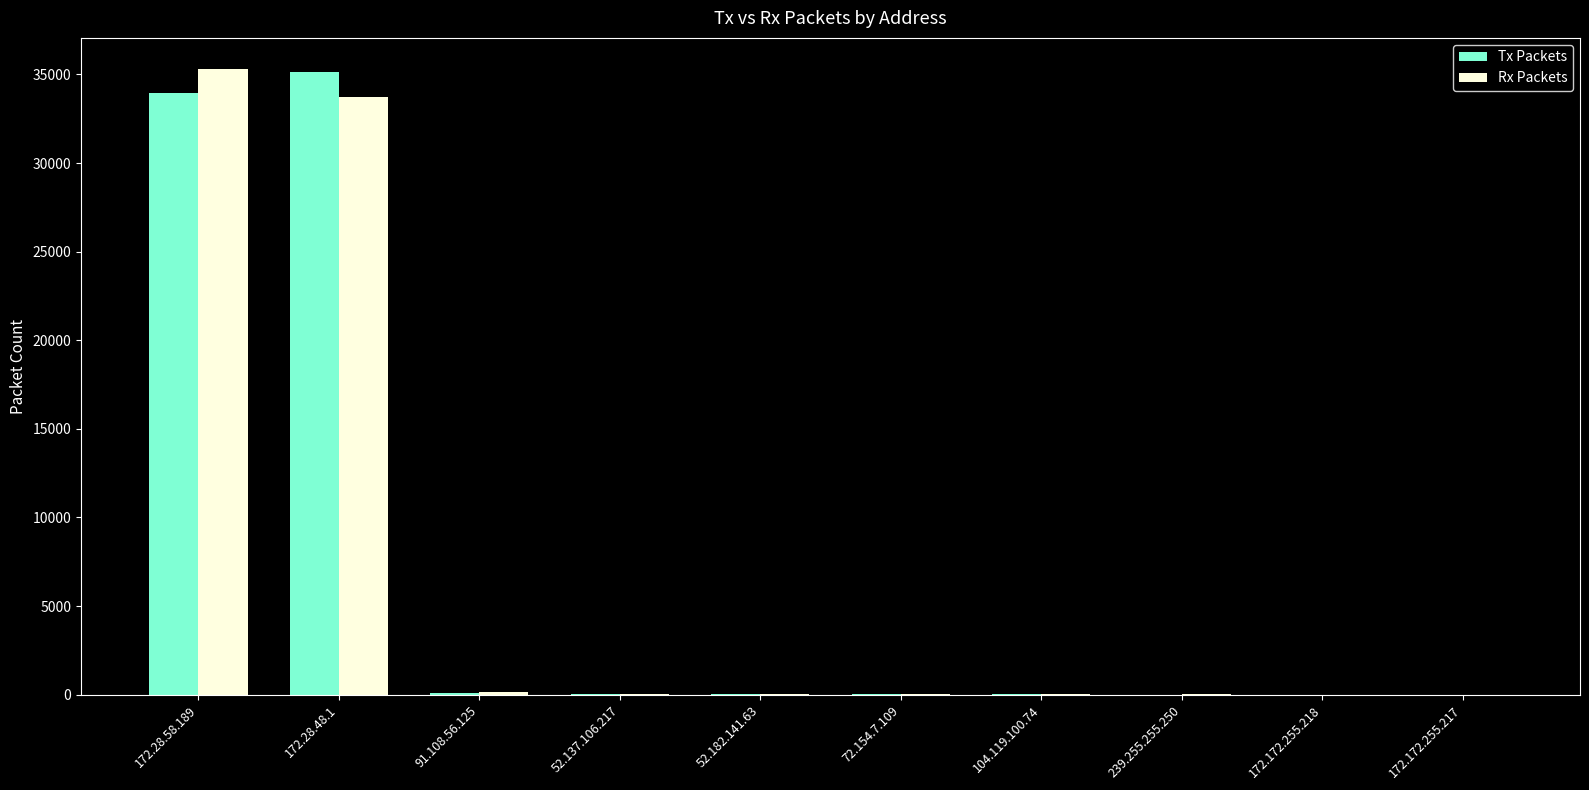

What is the sum of all Rx Packets values?

69278